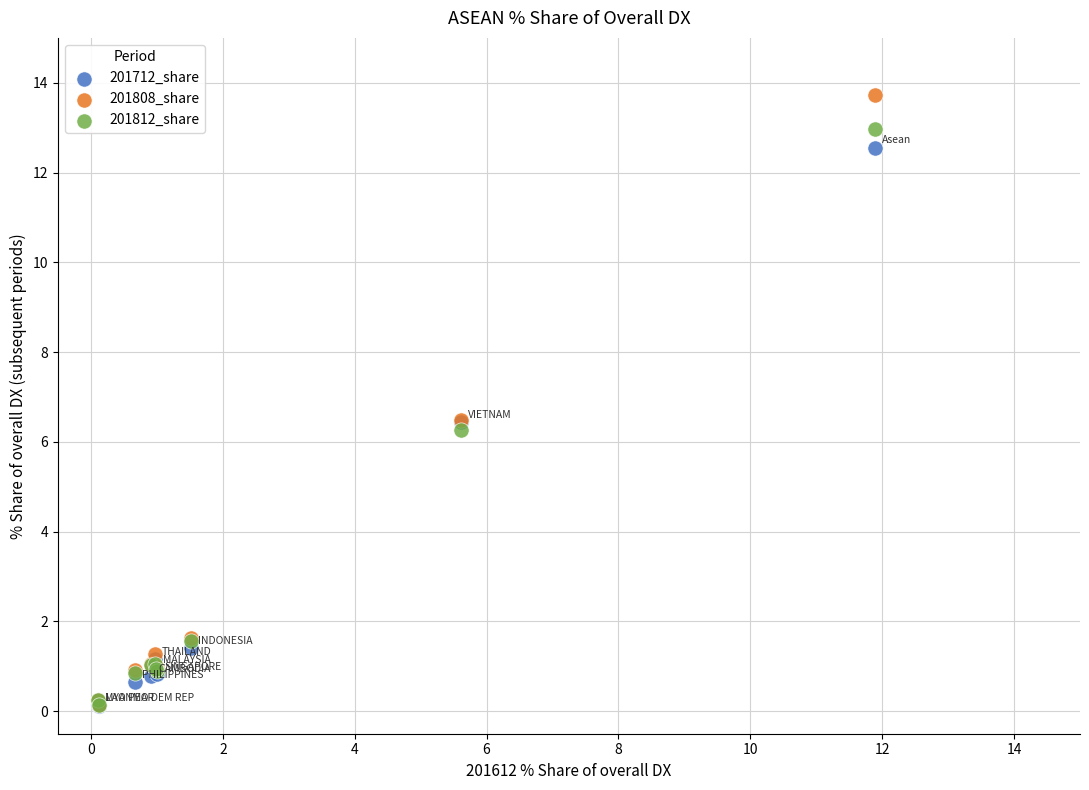

In the 201808_share series, what Y value is closest to 6?

6.5